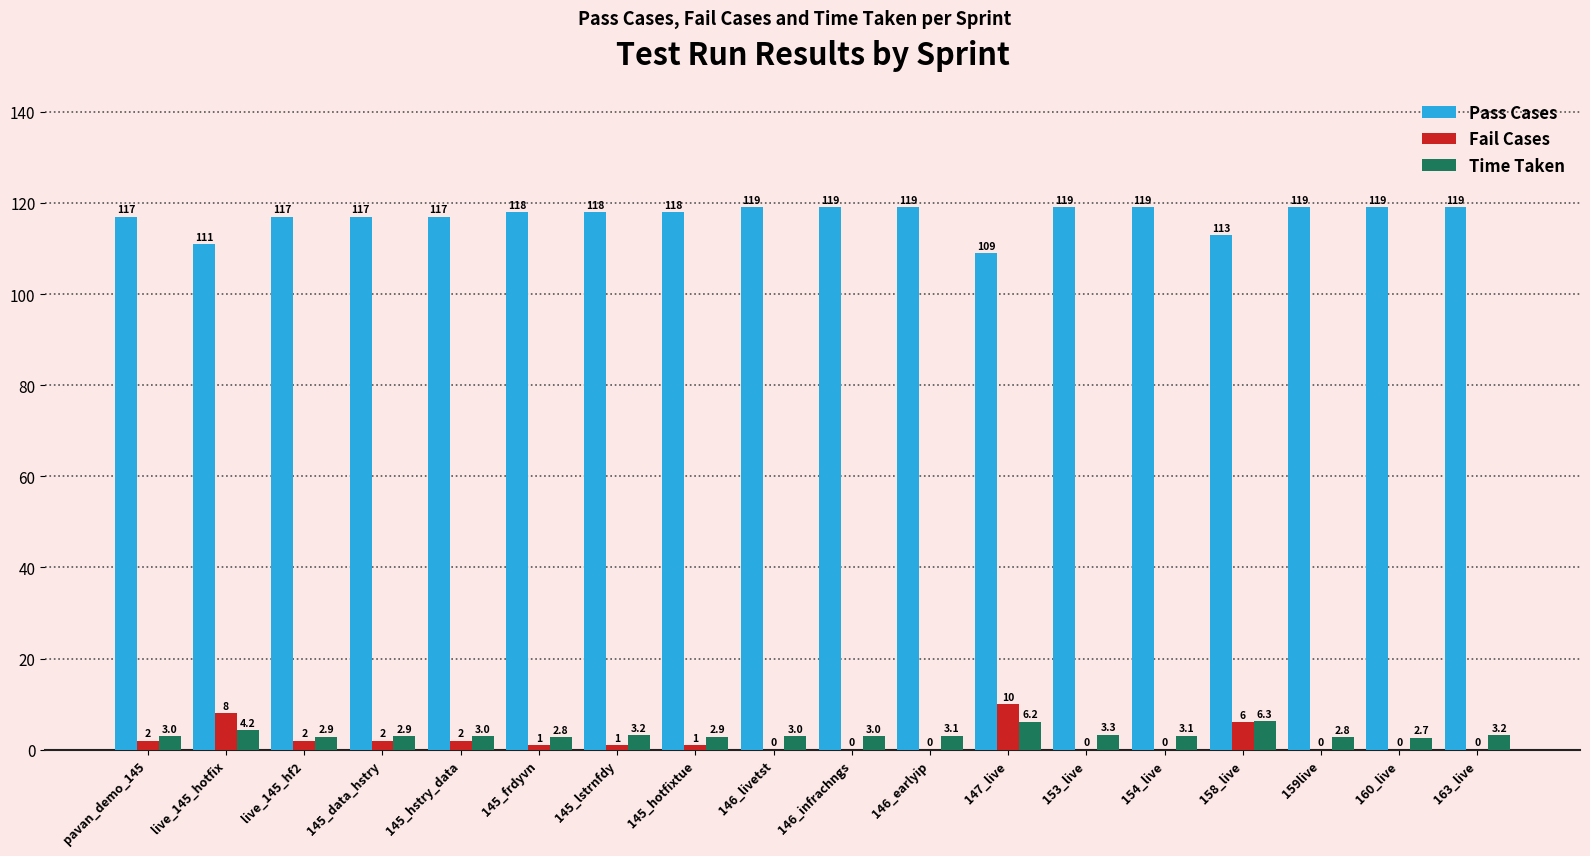

Is the value of Pass Cases at live_145_hf2 greater than the value of Fail Cases at 145_lstrnfdy?

Yes